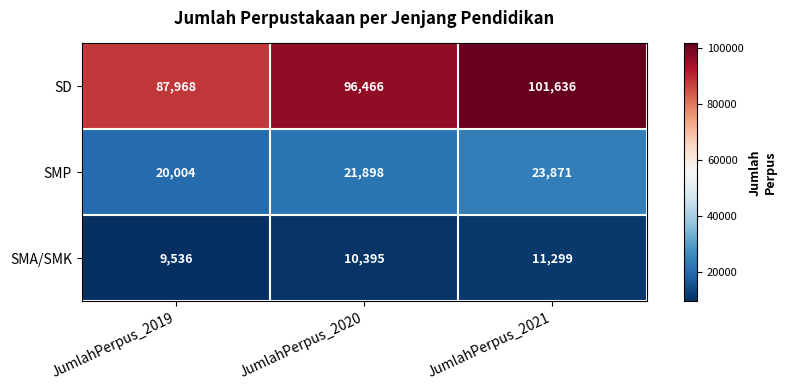

How many data points does each series have?

3